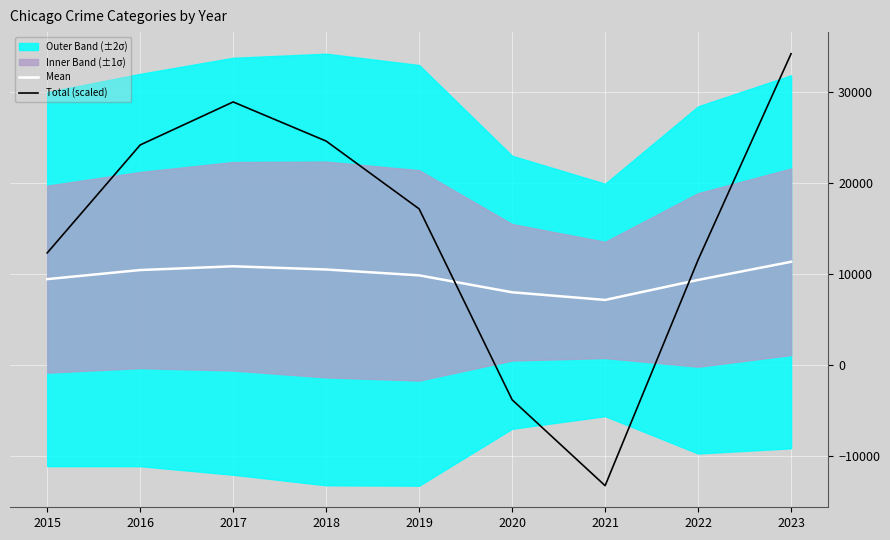

Which series ends up on top after the final intersection of Total (scaled) and Mean?

Total (scaled)